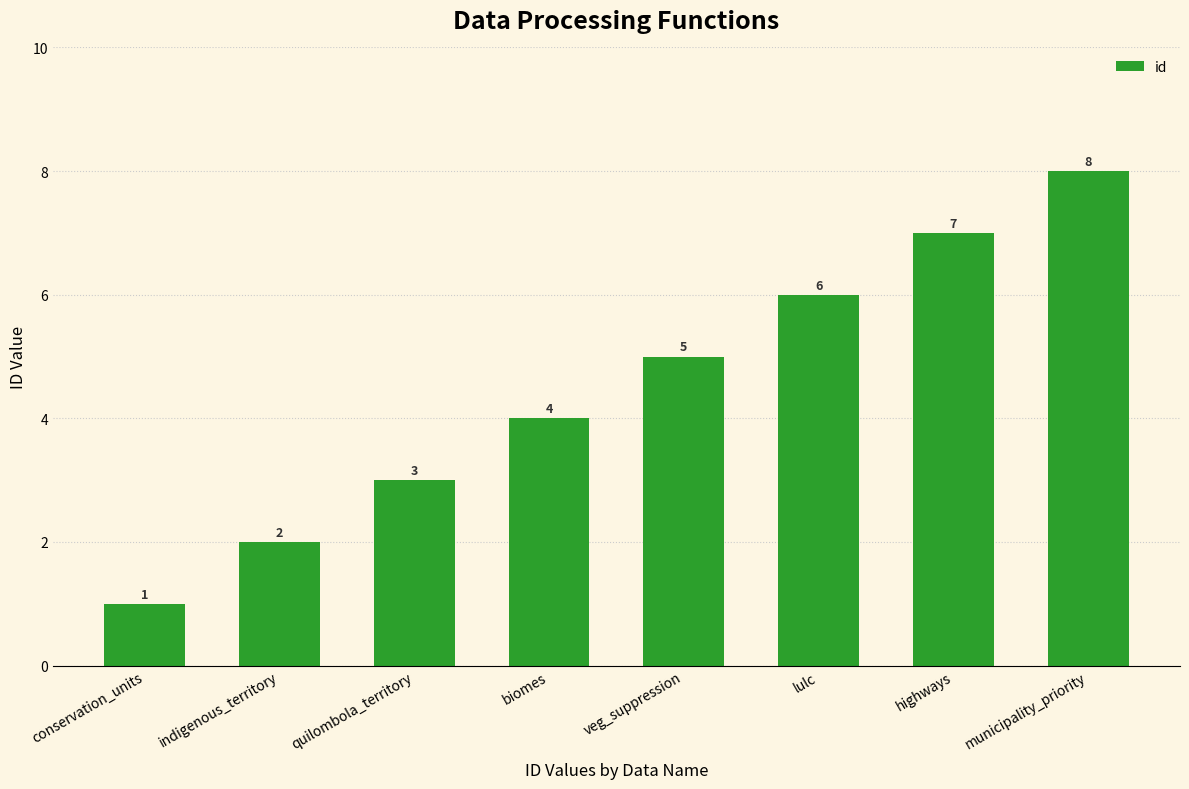

Reading left to right, what are all the values shown in this chart?

conservation_units=1	indigenous_territory=2	quilombola_territory=3	biomes=4	veg_suppression=5	lulc=6	highways=7	municipality_priority=8